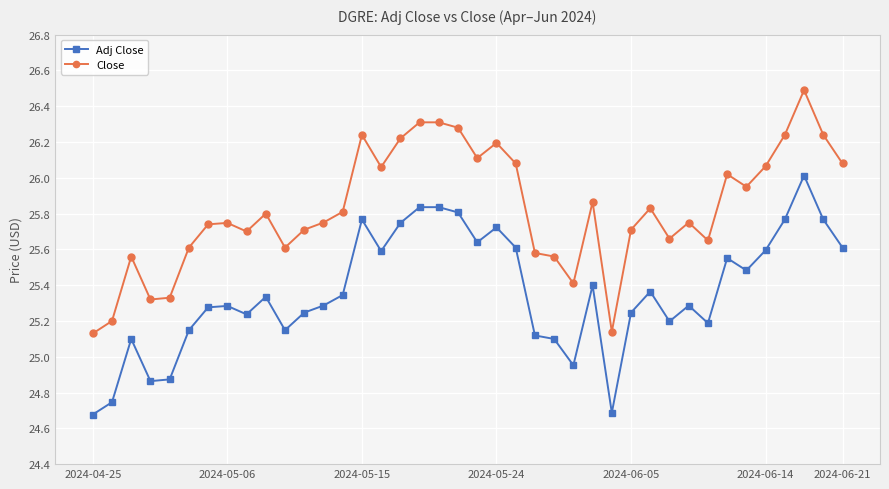

Rank the series by their average value, from highest to lowest.

Close, Adj Close